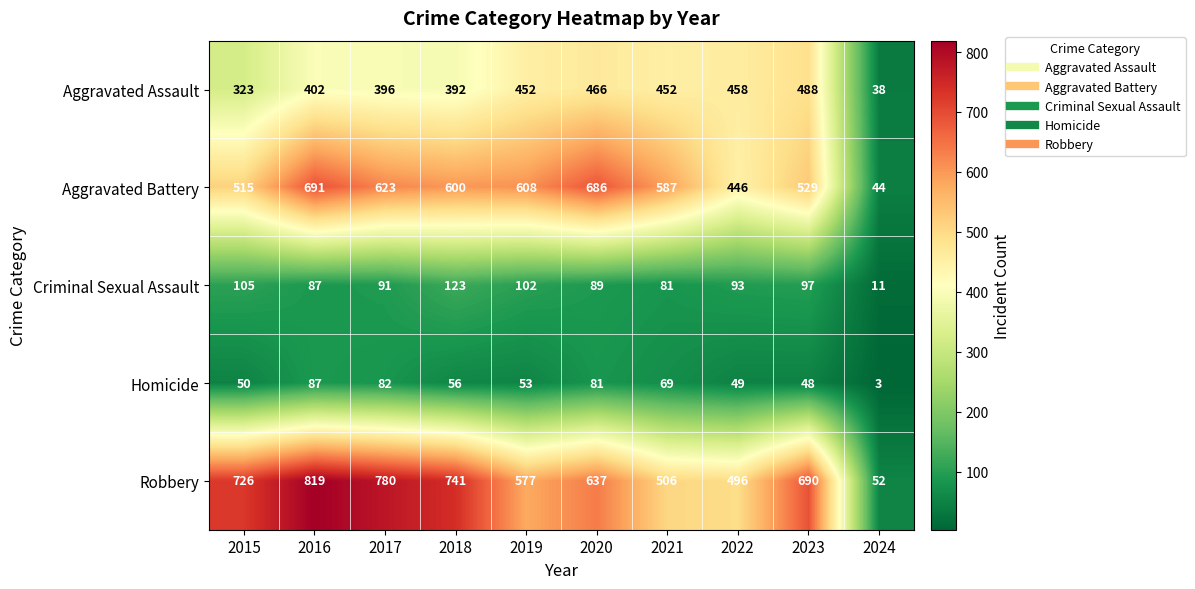

Where is Homicide nearest to the value 45?

2023